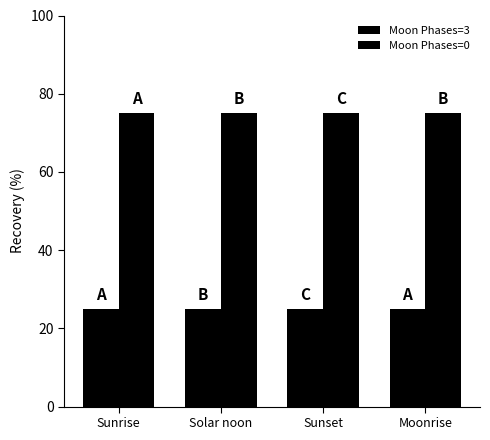

Which series has the widest spread of values?

Moon Phases=3